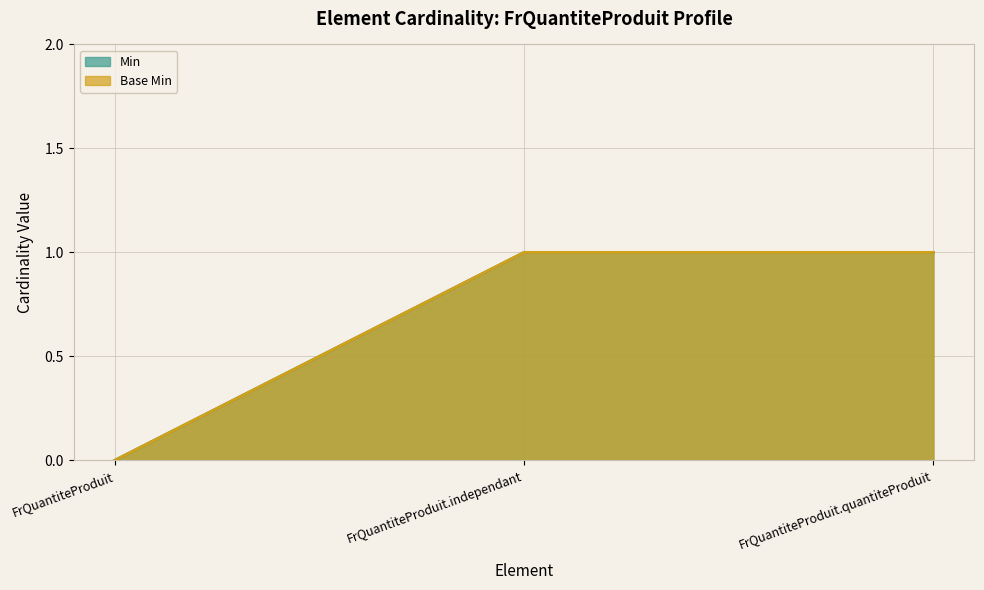

What is the label of the 1st point from the right?

FrQuantiteProduit.quantiteProduit